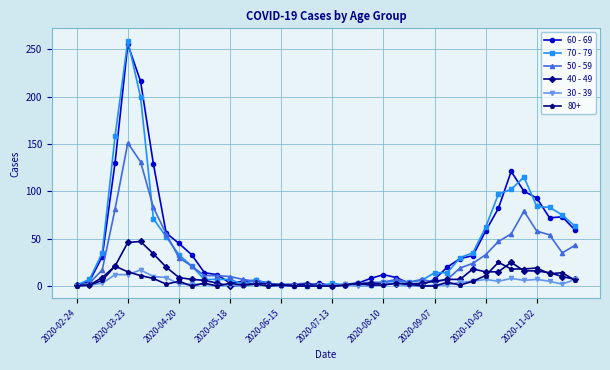

True or false: 60 - 69 has more than 0 points higher than both neighbors.

True